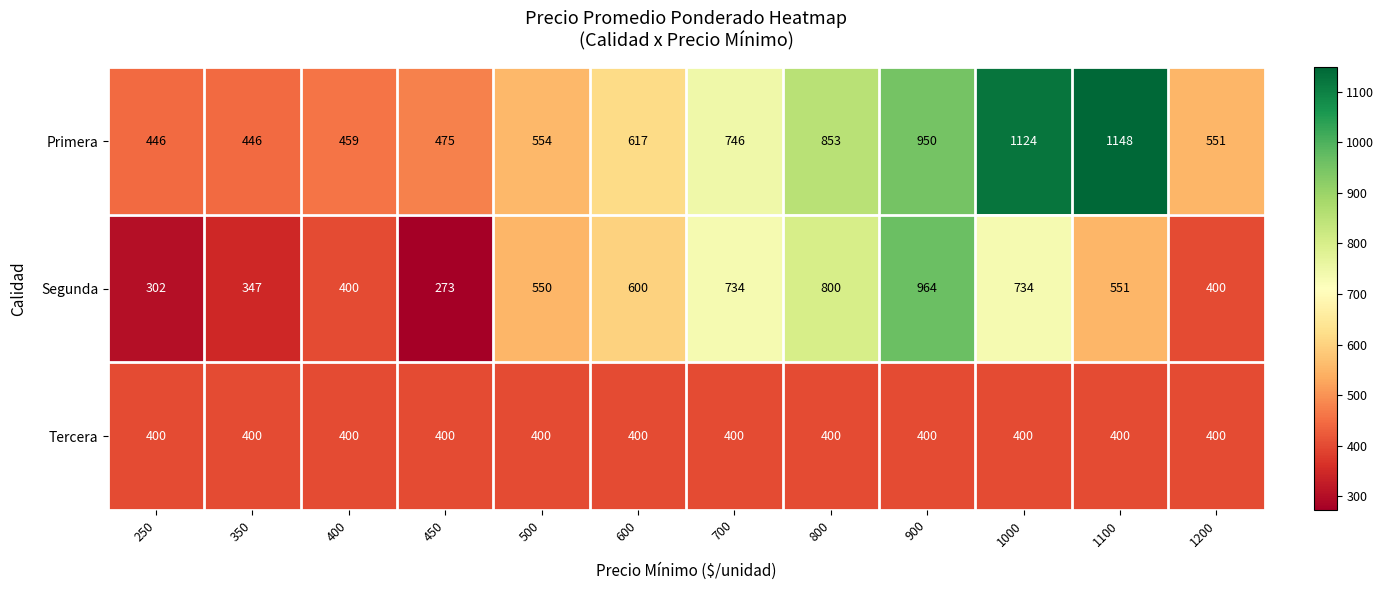

Is it true that Primera equals 554 at 500?

True